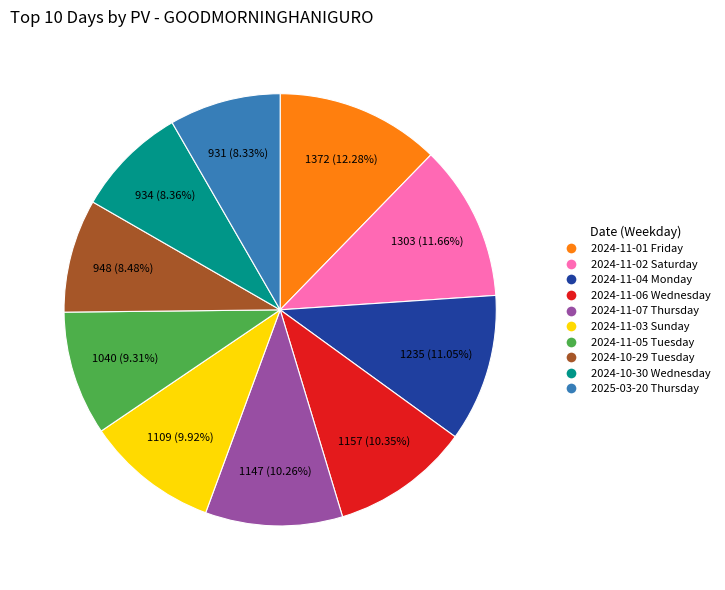

Does any single category account for the majority?

No